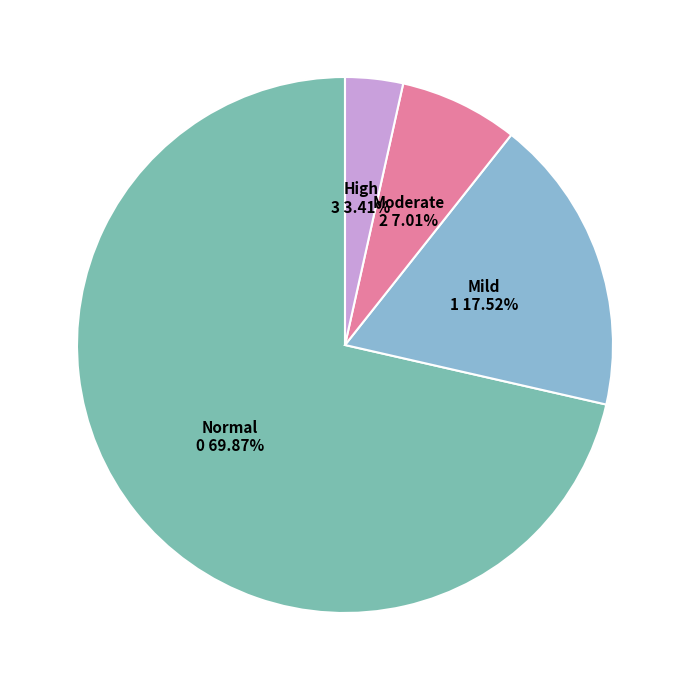

True or false: High (HAZ-score between < -3) accounts for 1% of the total.

False